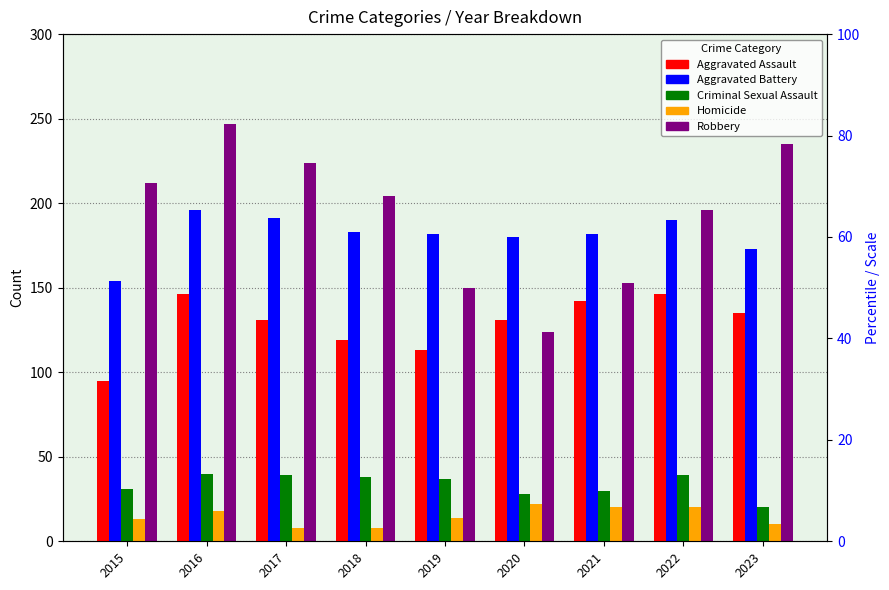

Are the bars grouped side by side (vs. stacked)?

Yes